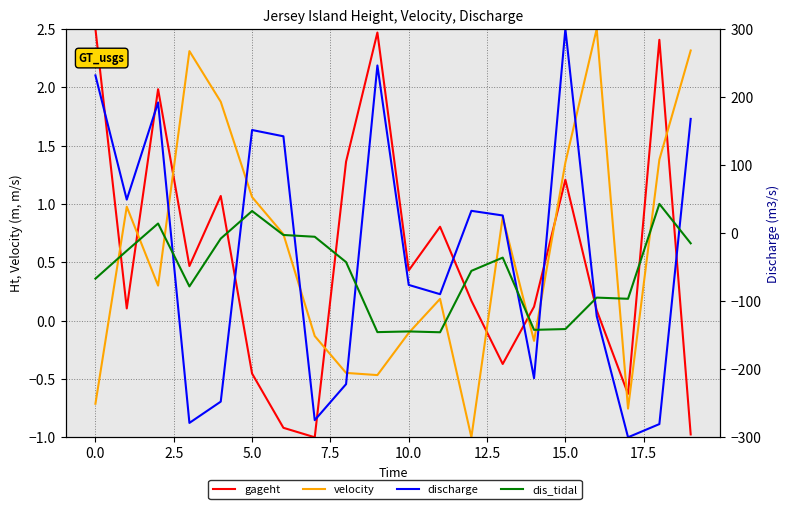

What is the value of the dis_tidal point at the 19th from the left?

1.0